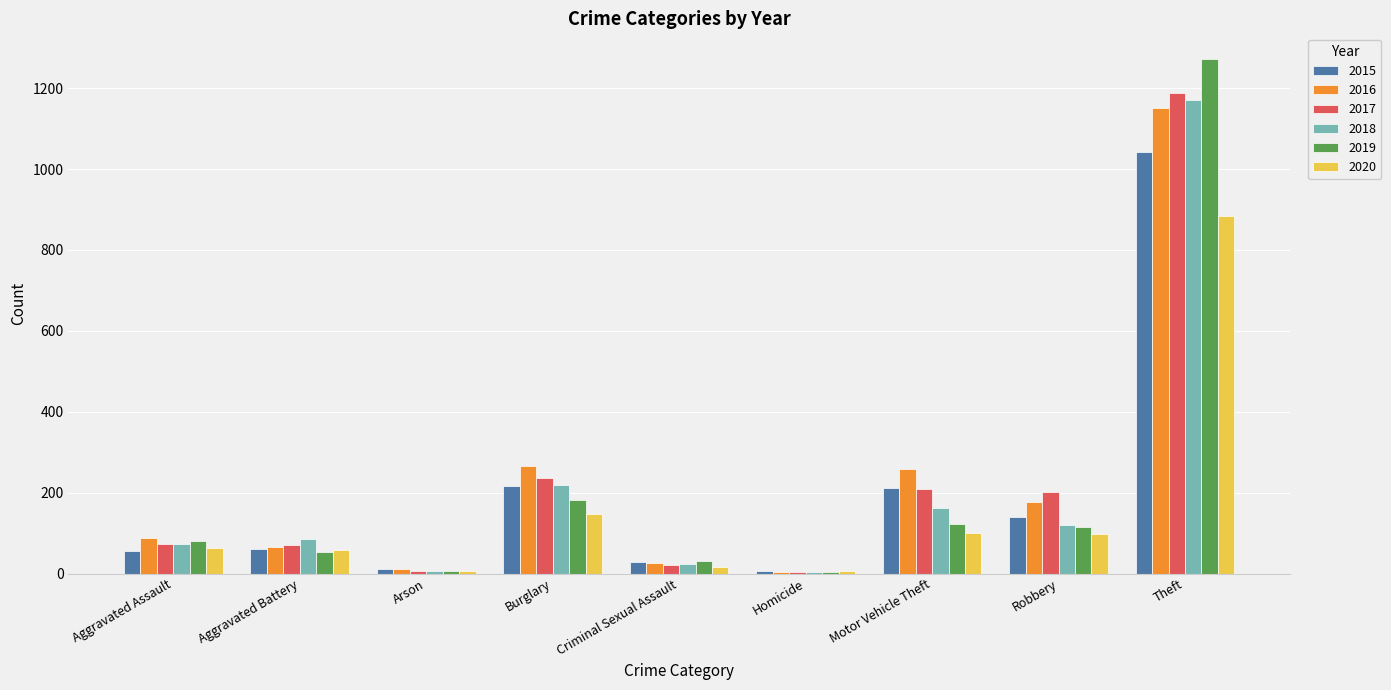

How many data points does each series have?

9